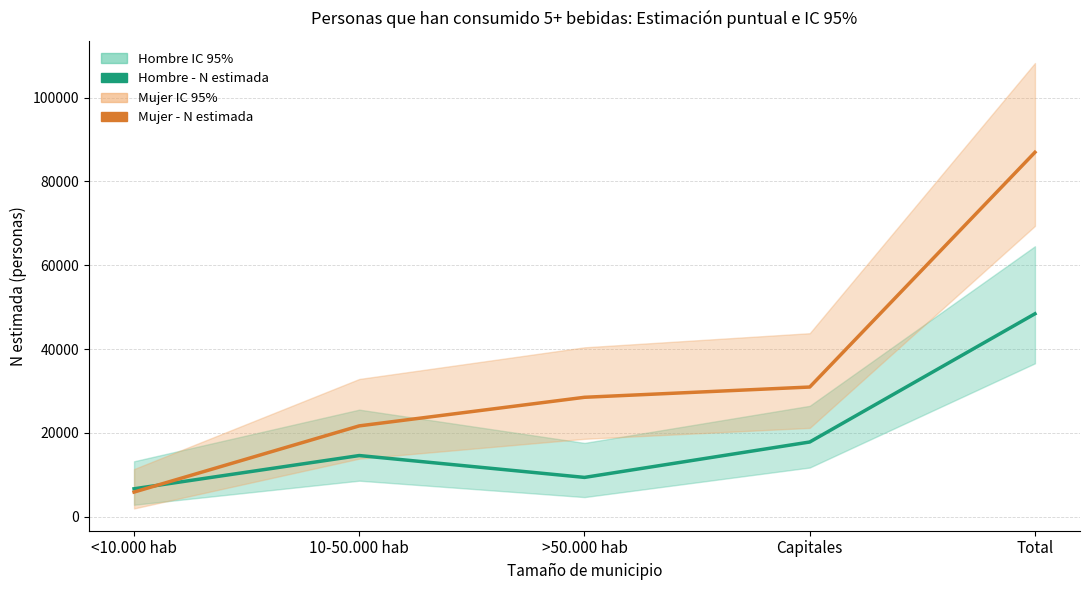

How many values in the Hombre - N estimada series exceed 14584?

2